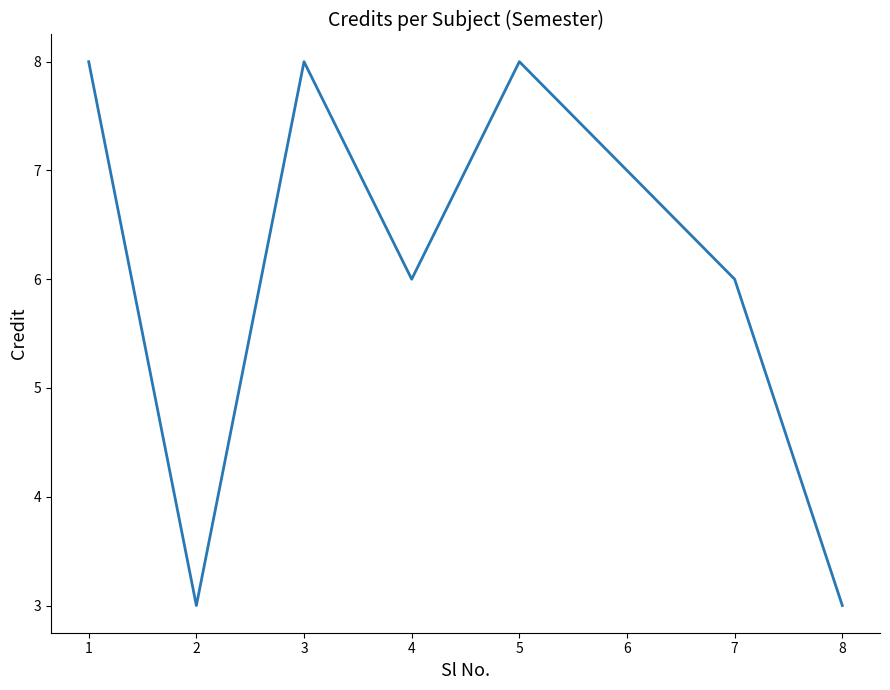

How many interior local valleys (lower than both neighbors) does the data have?

2